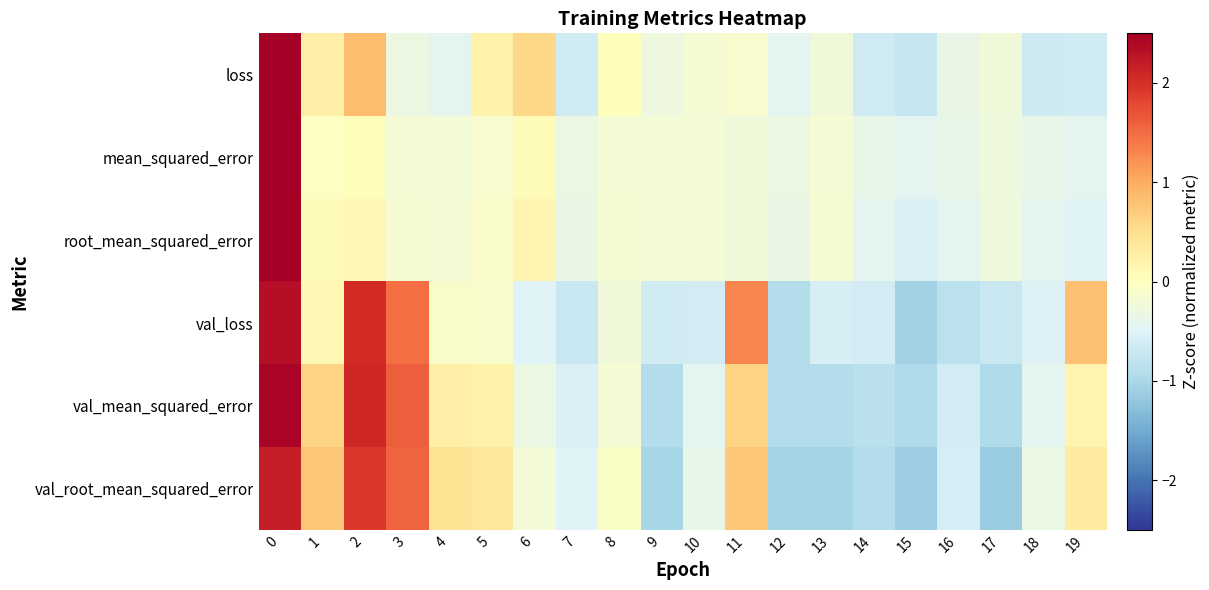

Which series changed the most between 4 and 8?

val_root_mean_squared_error